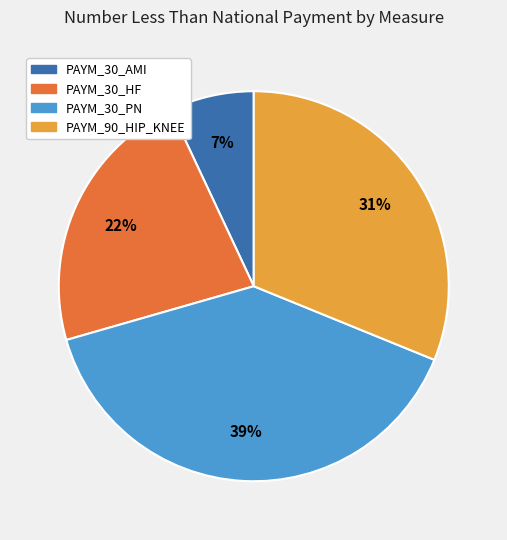

To the nearest percent, what is the combined percentage of PAYM_30_HF and PAYM_30_PN?

62%